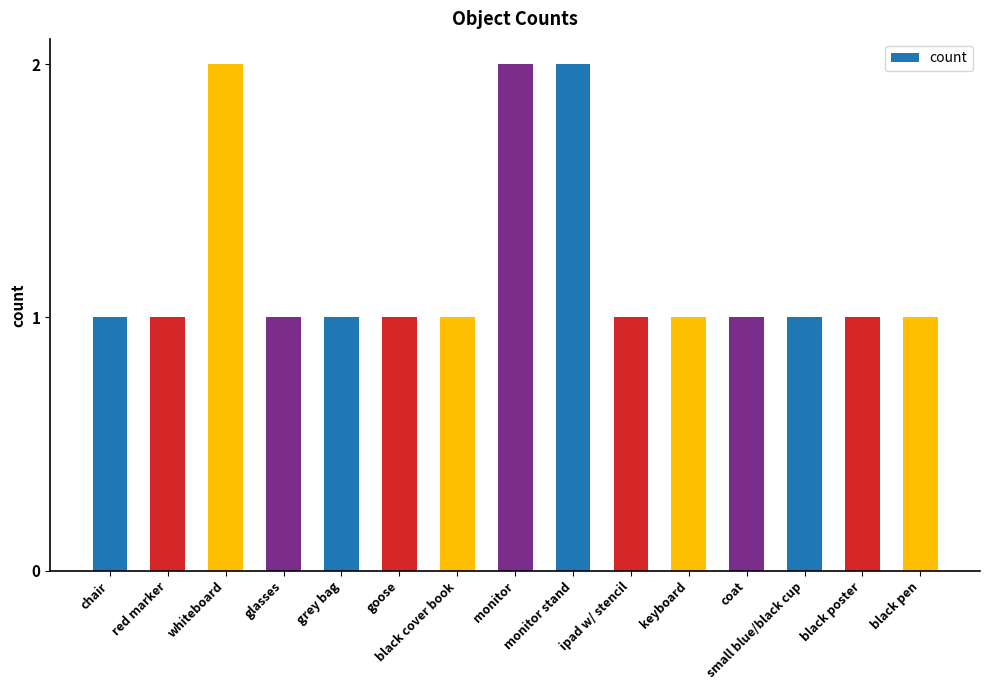

What is the average value?

1